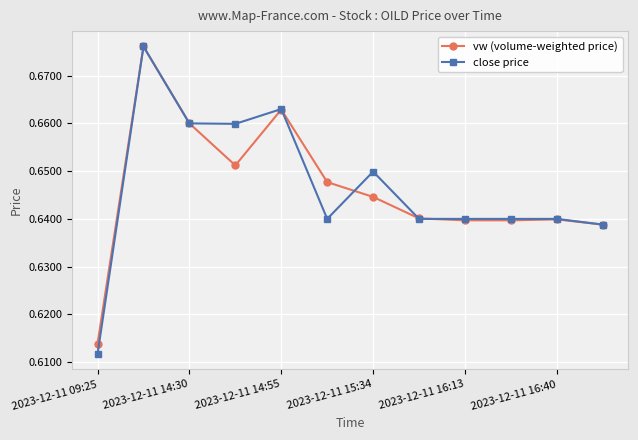

At how many categories does at least one series exceed 0?

12